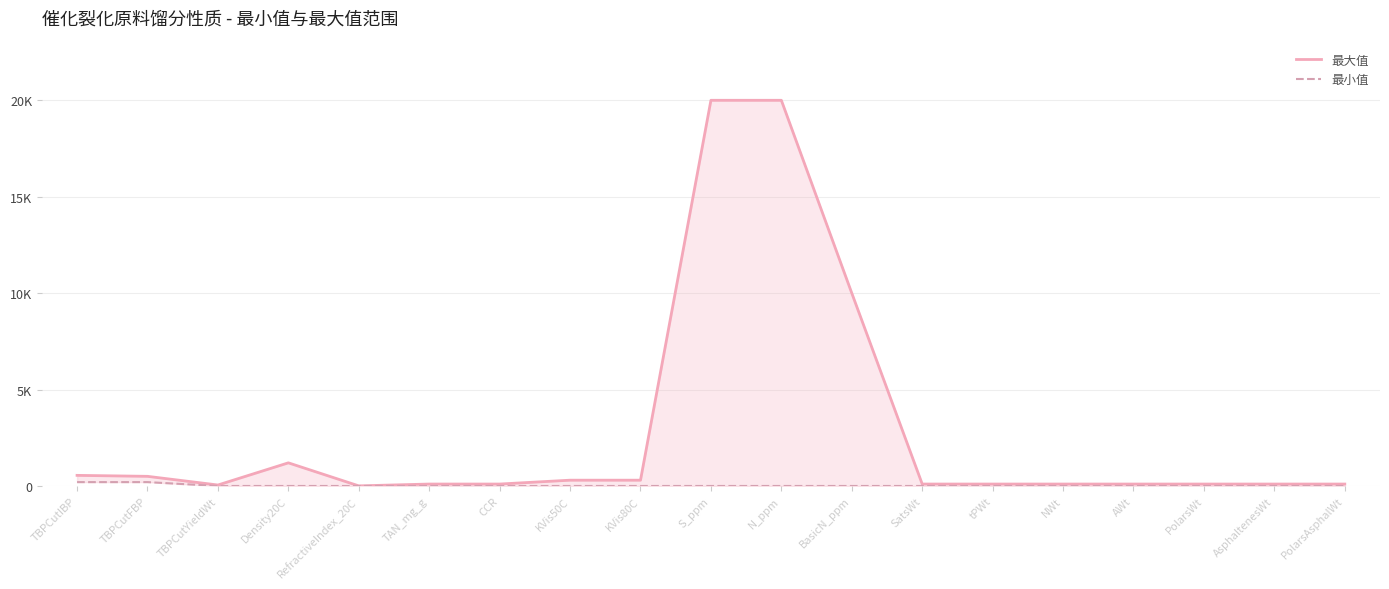

What position from the left is Density20C?

4